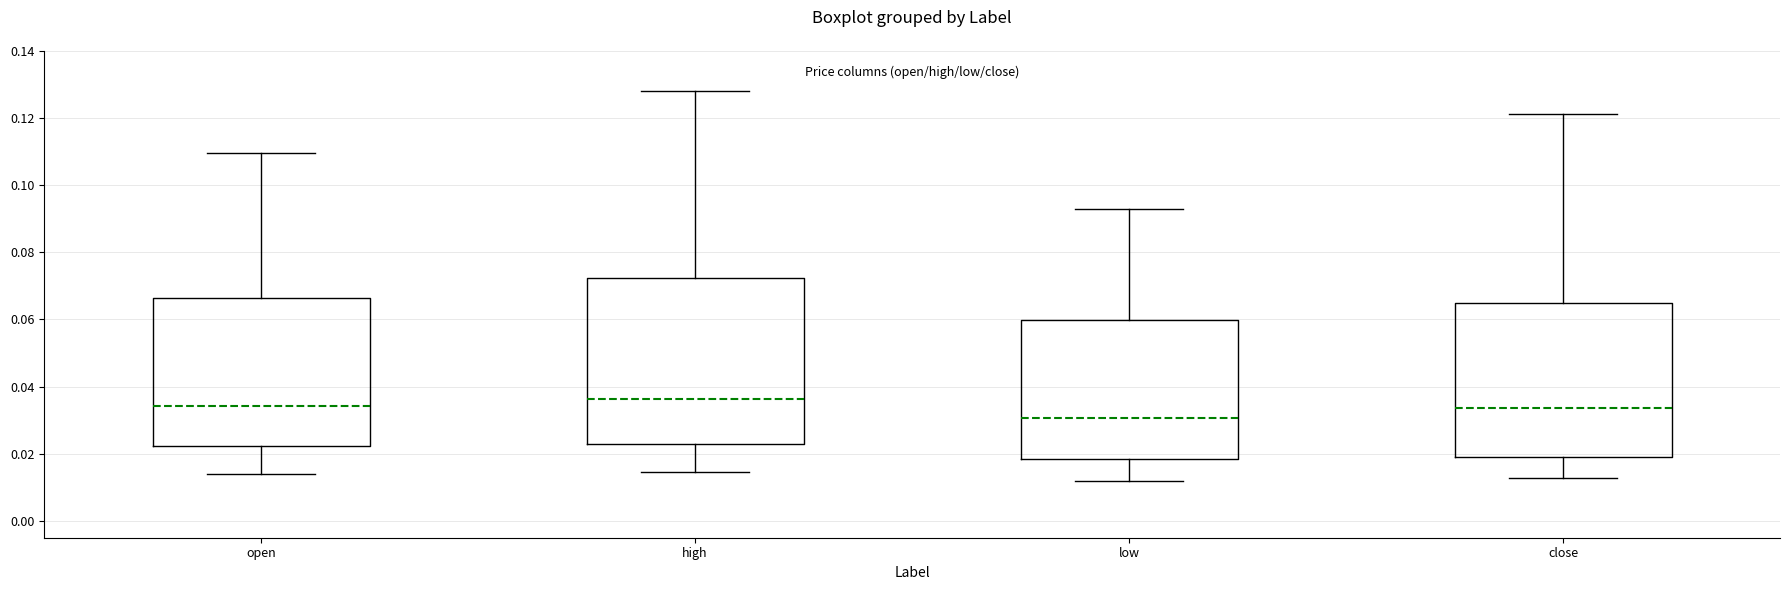

Which box has the lowest median line?

low